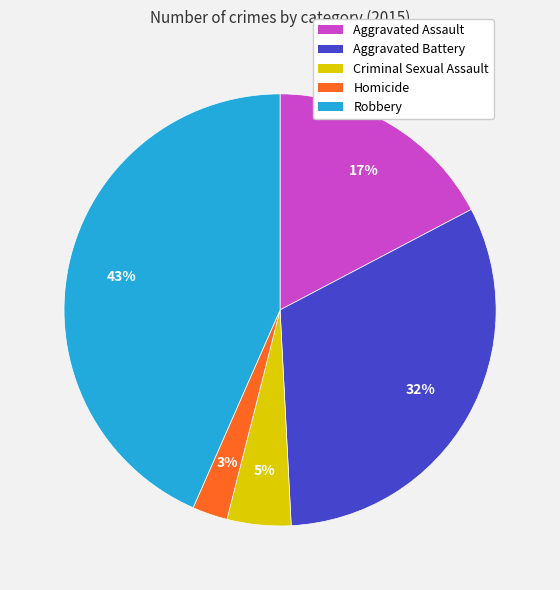

Which has a higher value, Homicide or Aggravated Assault?

Aggravated Assault